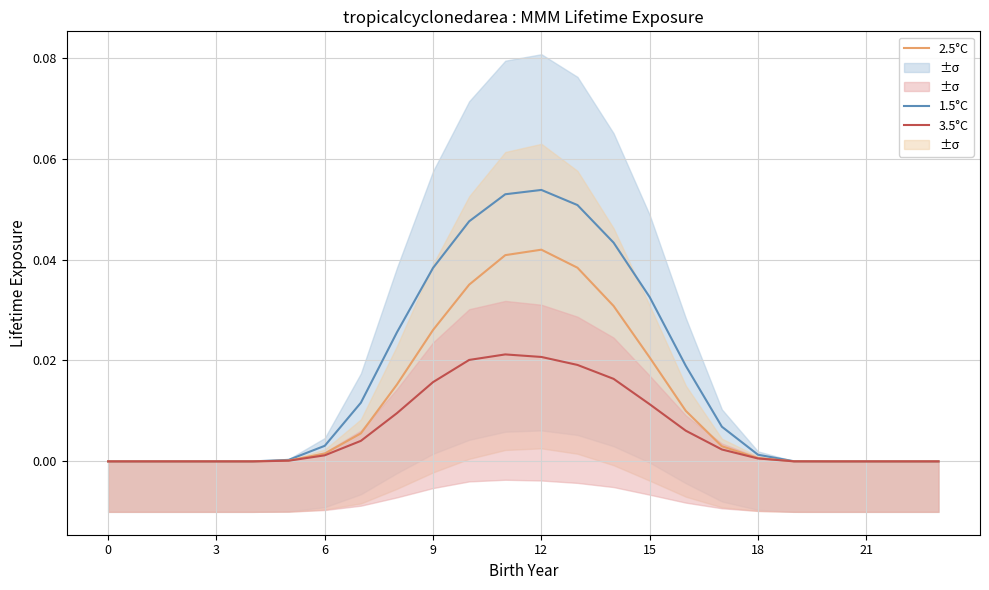

Does the chart display data point markers on the line(s)?

No